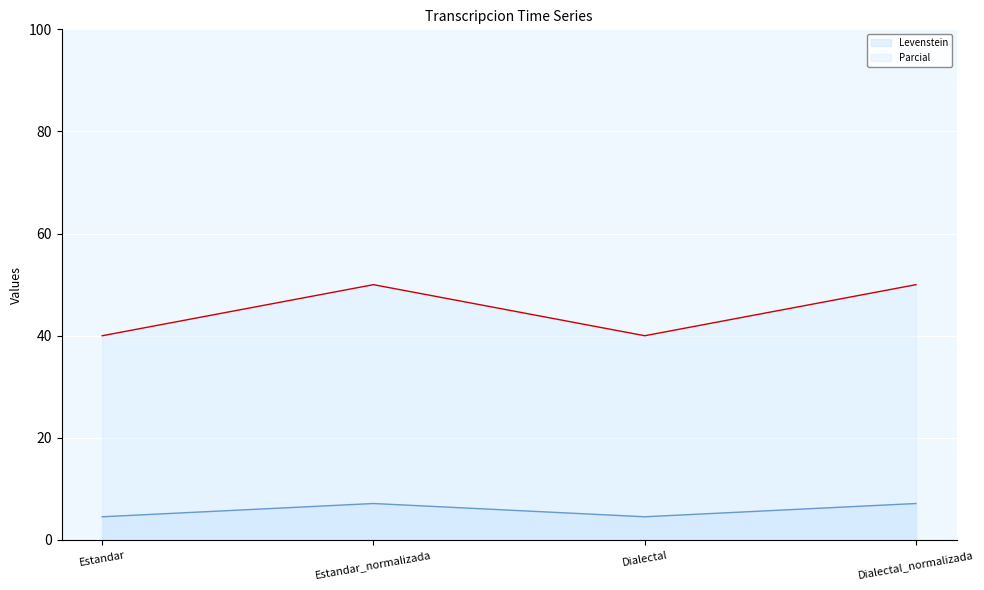

Reading left to right, list all the values displayed in this chart.

Levenstein: Estandar=4.5	Estandar_normalizada=7.1	Dialectal=4.5	Dialectal_normalizada=7.1
Parcial: Estandar=40.0	Estandar_normalizada=50.0	Dialectal=40.0	Dialectal_normalizada=50.0